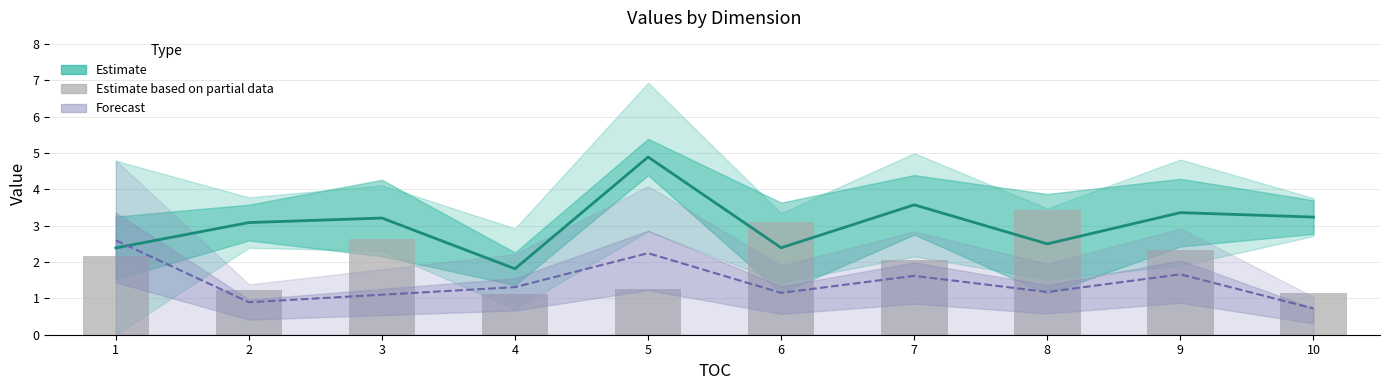

How many values in the dim2 (partial) series are below 2?

4